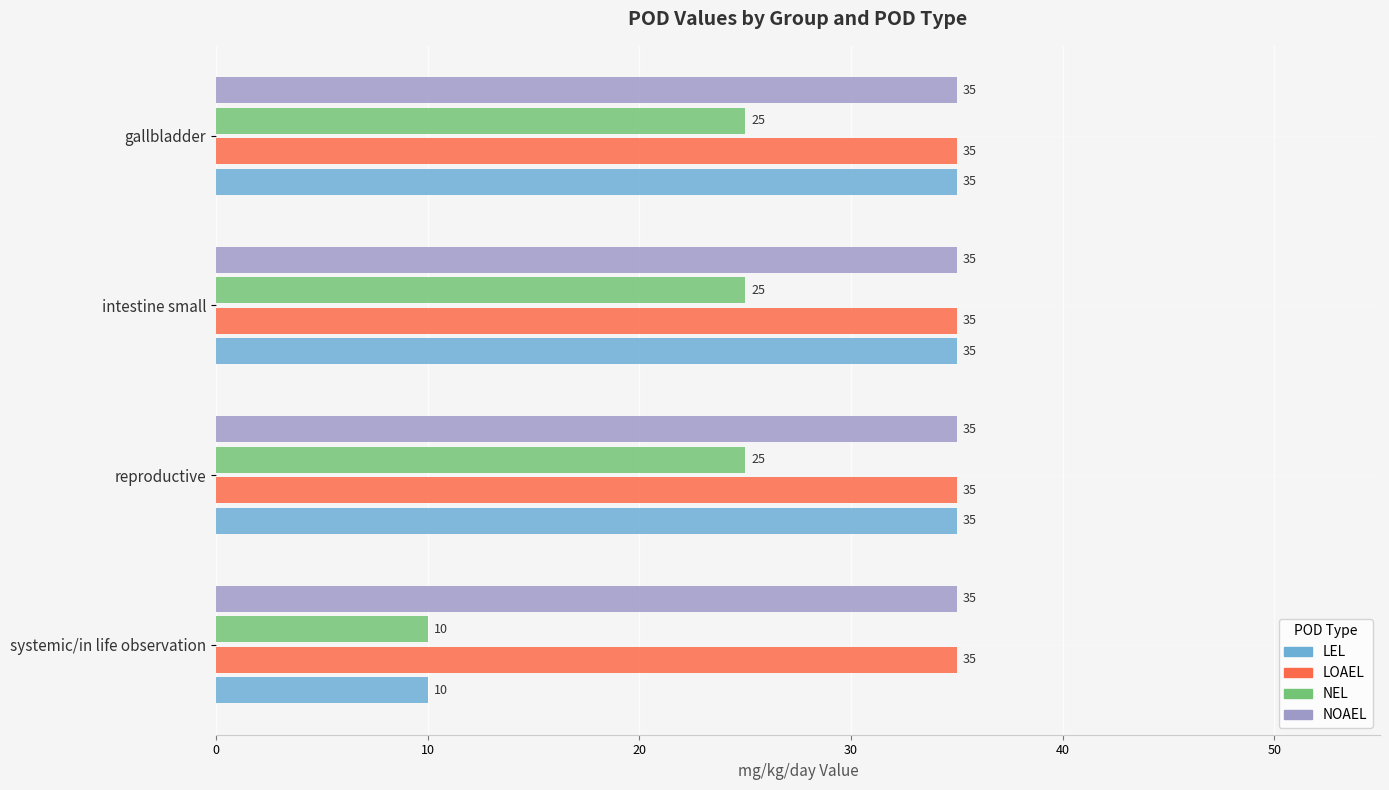

What is the difference between the highest and lowest values at gallbladder?

10